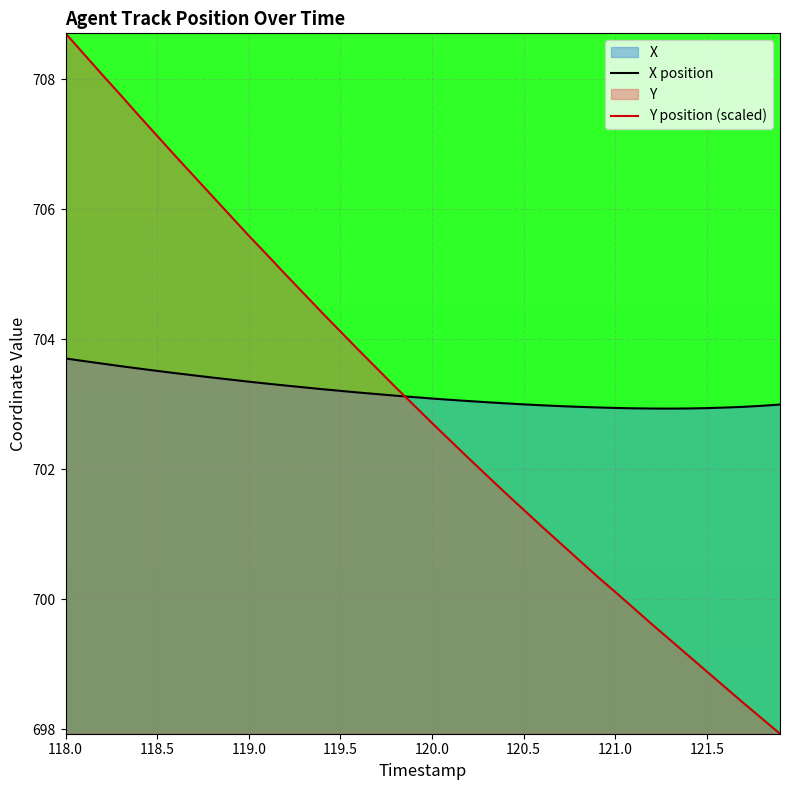

What is the approximate value of Y position (scaled) at 120.0?

702.7